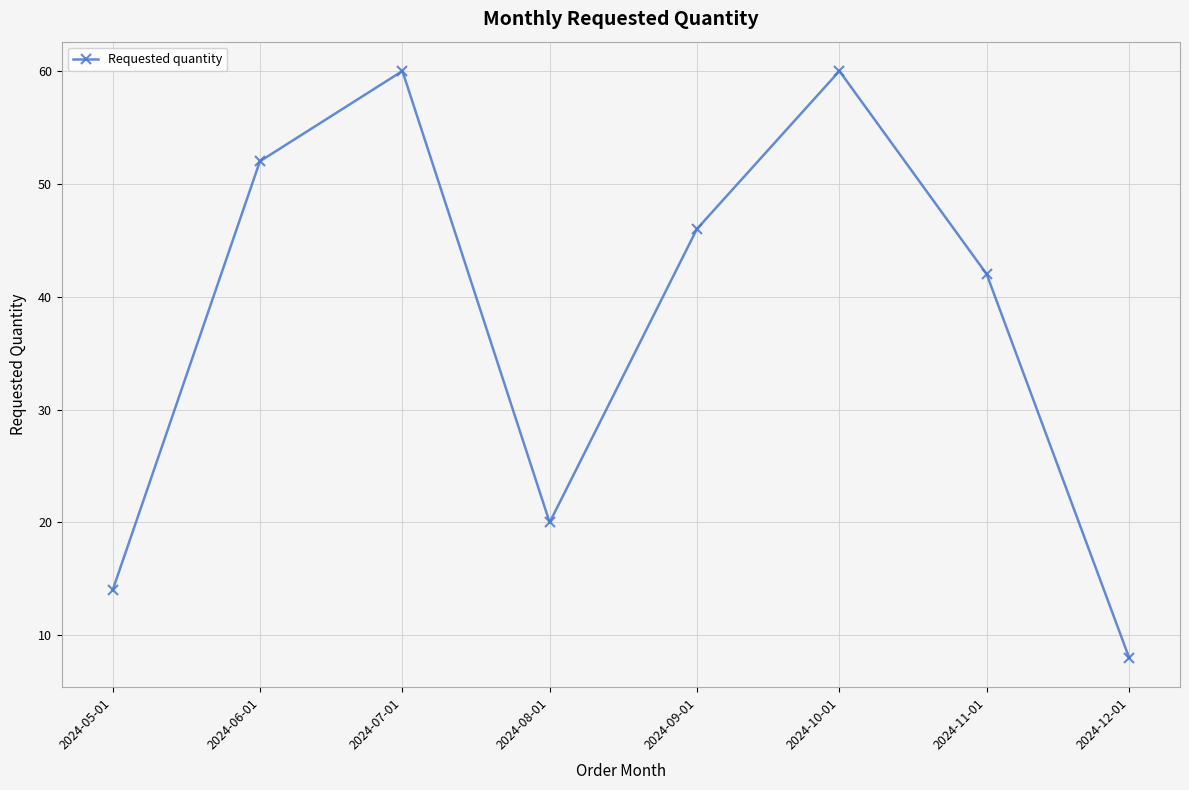

At which category does the chart reach its minimum across all series?

2024-12-01